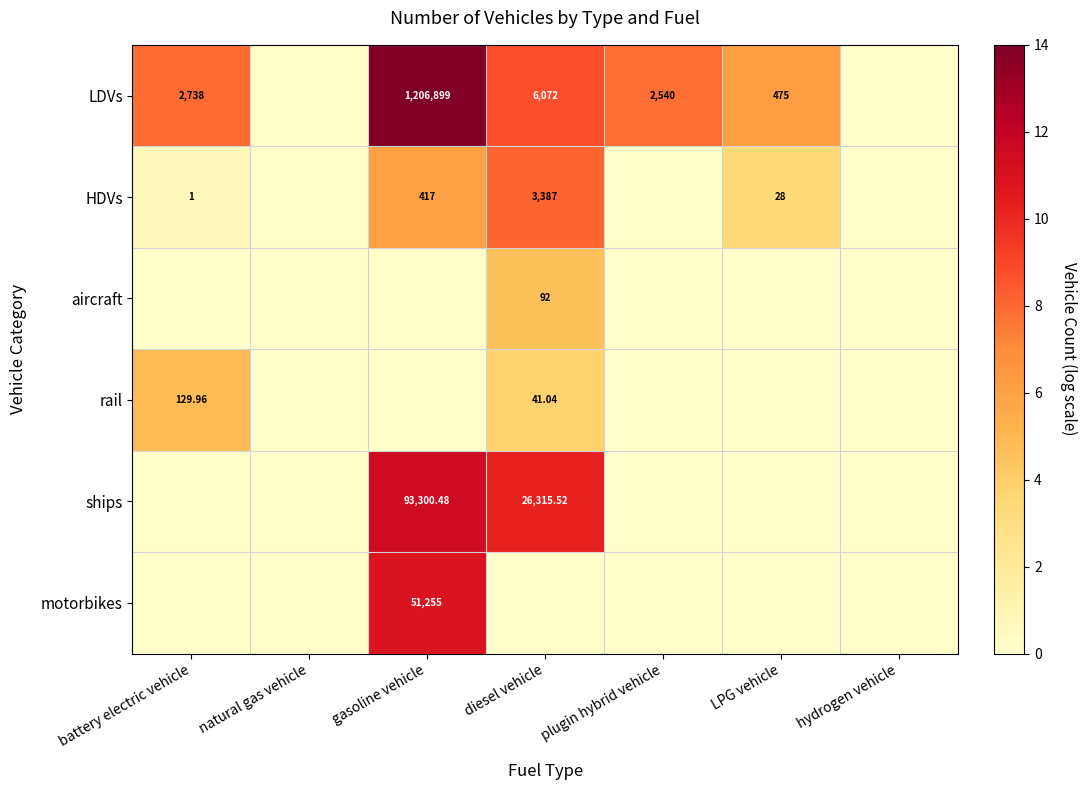

Is the value of rail at diesel vehicle greater than the value of LDVs at diesel vehicle?

No